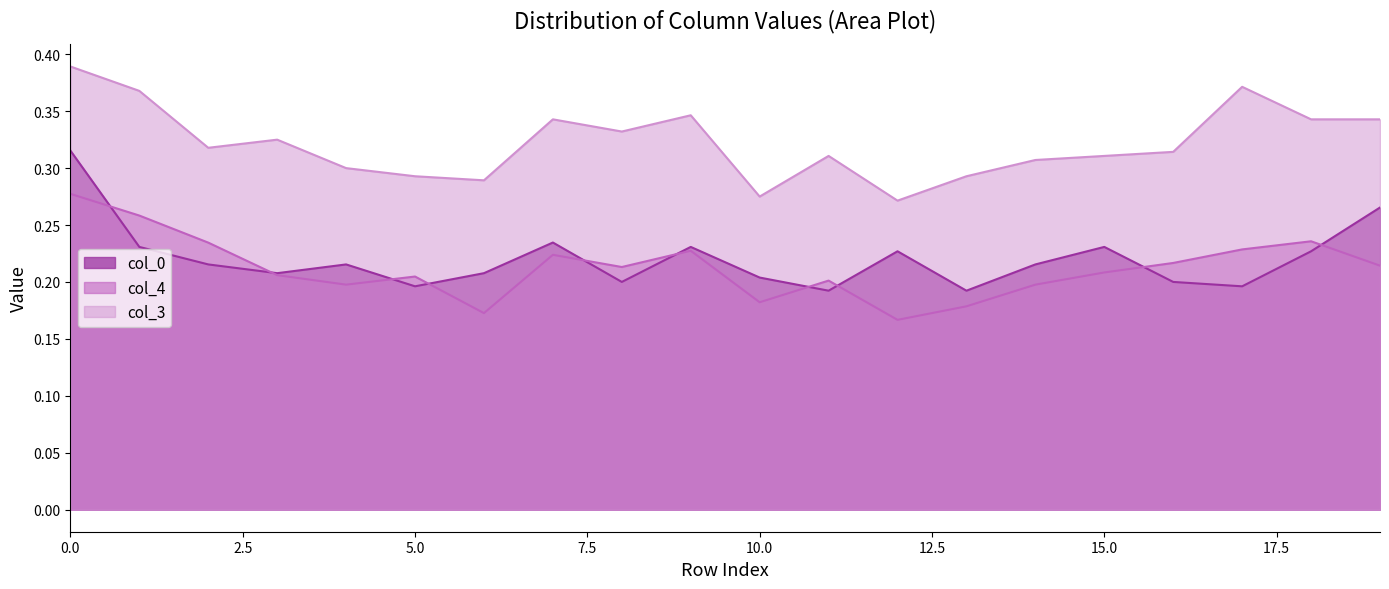

Reading left to right, what are all the values shown in this chart?

col_0: 0=0.3	1=0.2	2=0.2	3=0.2	4=0.2	5=0.2	6=0.2	7=0.2	8=0.2	9=0.2	10=0.2	11=0.2	12=0.2	13=0.2	14=0.2	15=0.2	16=0.2	17=0.2	18=0.2	19=0.3
col_4: 0=0.3	1=0.3	2=0.2	3=0.2	4=0.2	5=0.2	6=0.2	7=0.2	8=0.2	9=0.2	10=0.2	11=0.2	12=0.2	13=0.2	14=0.2	15=0.2	16=0.2	17=0.2	18=0.2	19=0.2
col_3: 0=0.4	1=0.4	2=0.3	3=0.3	4=0.3	5=0.3	6=0.3	7=0.3	8=0.3	9=0.3	10=0.3	11=0.3	12=0.3	13=0.3	14=0.3	15=0.3	16=0.3	17=0.4	18=0.3	19=0.3